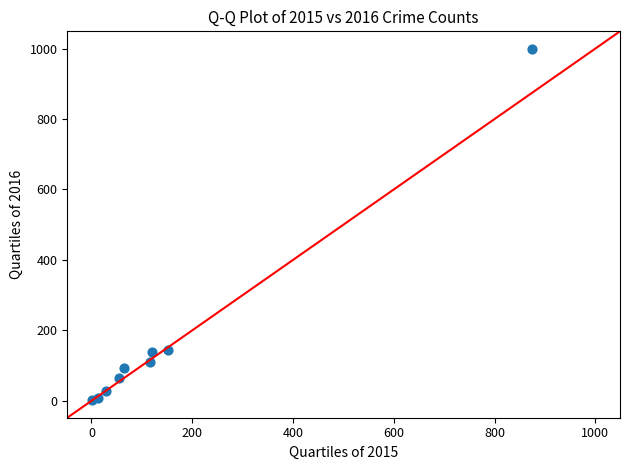

What is the average X value?

158